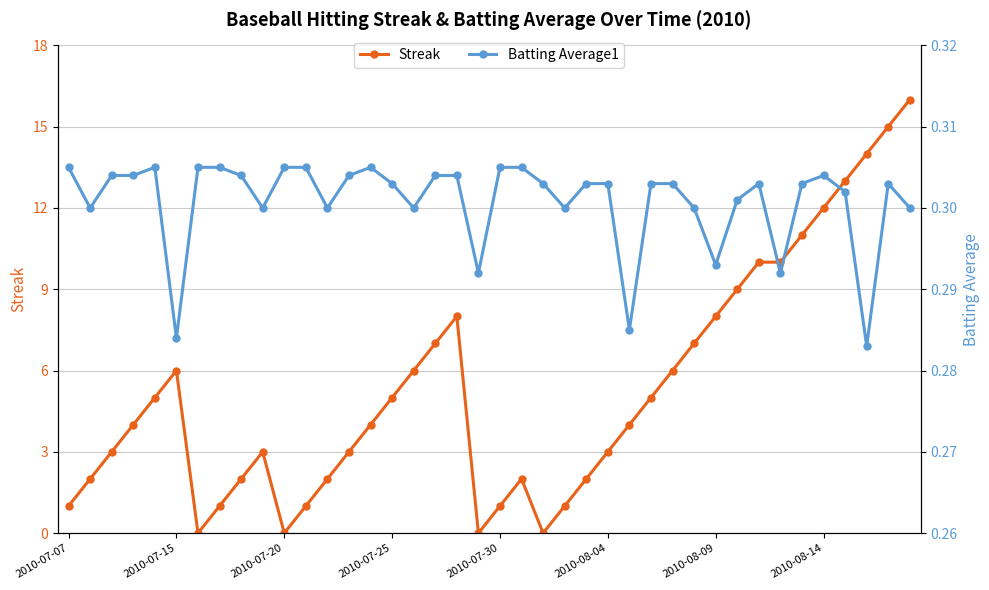

Rank the series by their average value, from lowest to highest.

Batting Average1, Streak